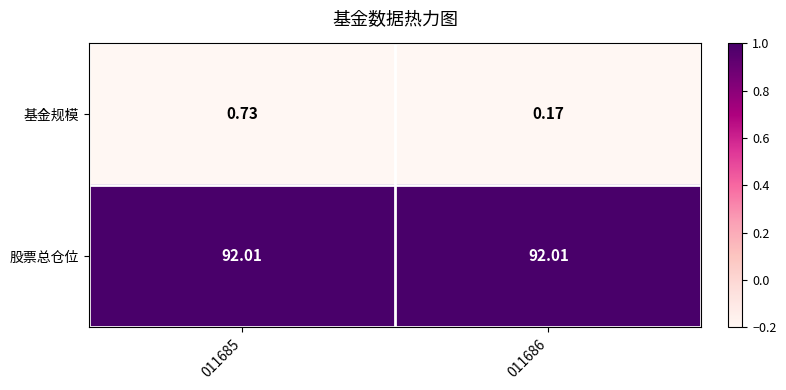

Which series has the largest total across all categories?

股票总仓位